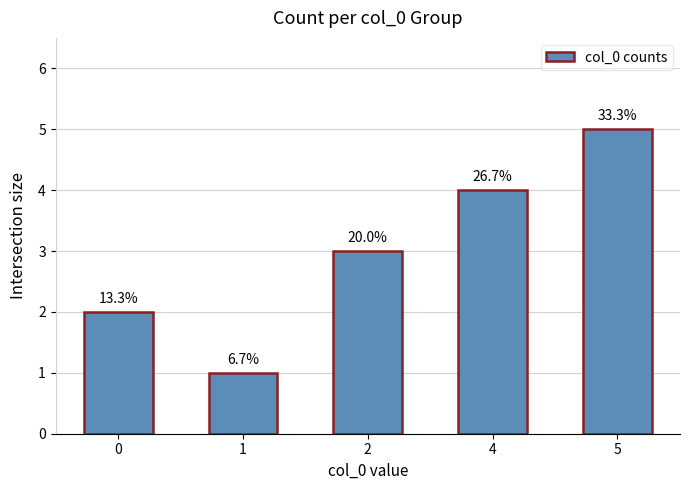

Which category has the highest value across all series?

5